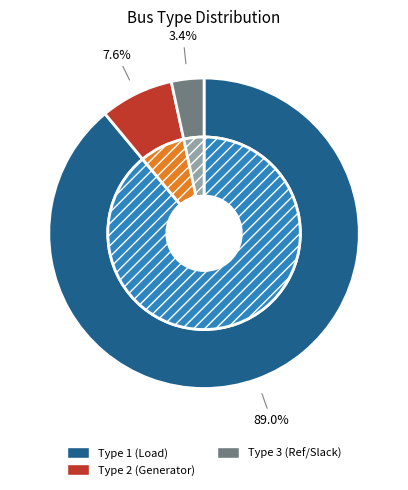

To the nearest percent, what is the combined percentage of BUS_TYPE_2 and BUS_TYPE_3?

11%